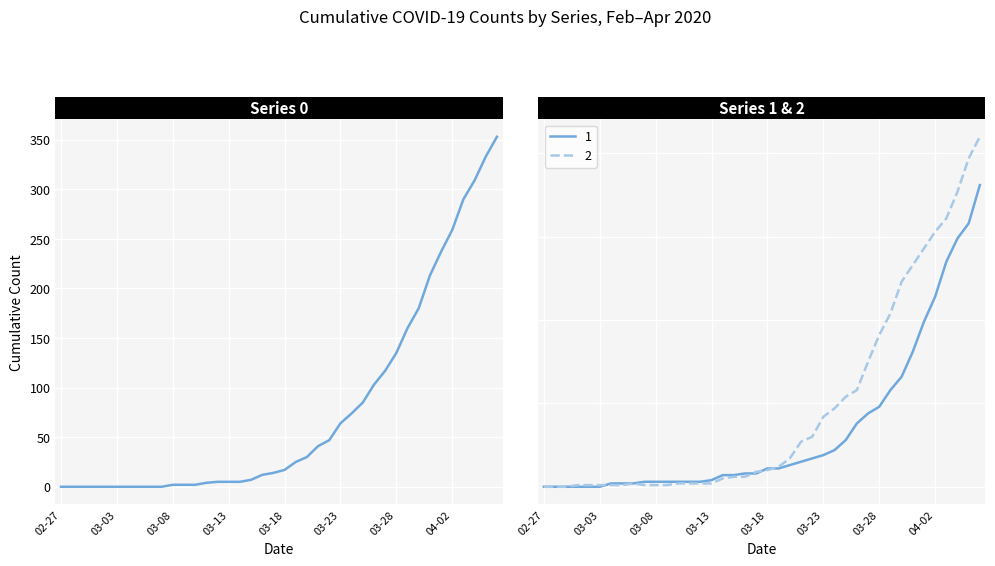

Rank the series by their maximum value, from highest to lowest.

0, 2, 1